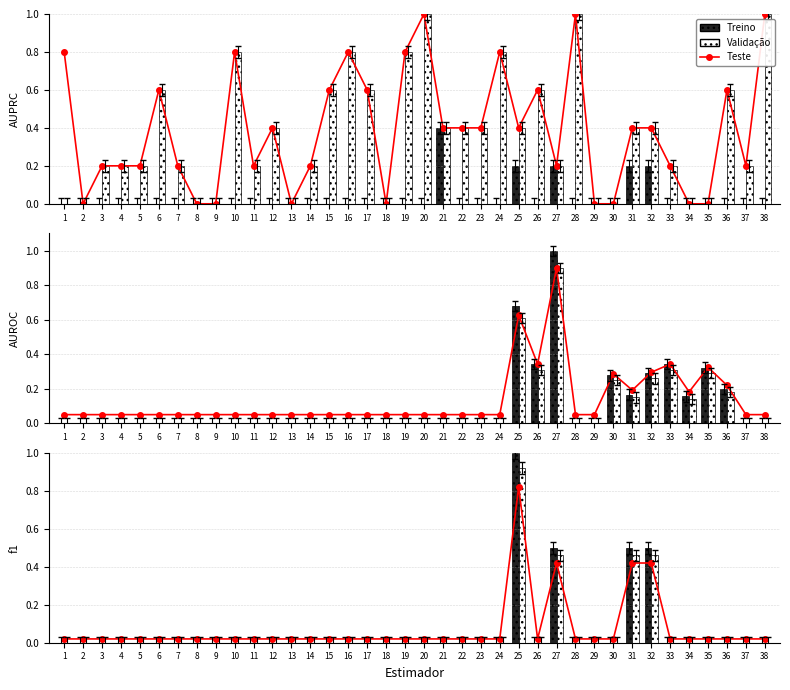

Which series has the largest total across all categories?

Teste